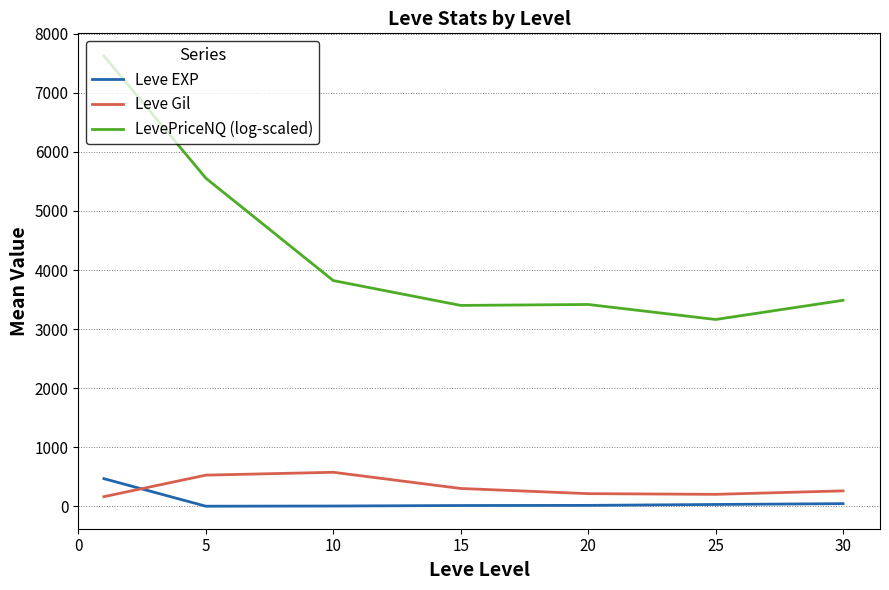

Which series has the largest total across all categories?

LevePriceNQ (log-scaled)